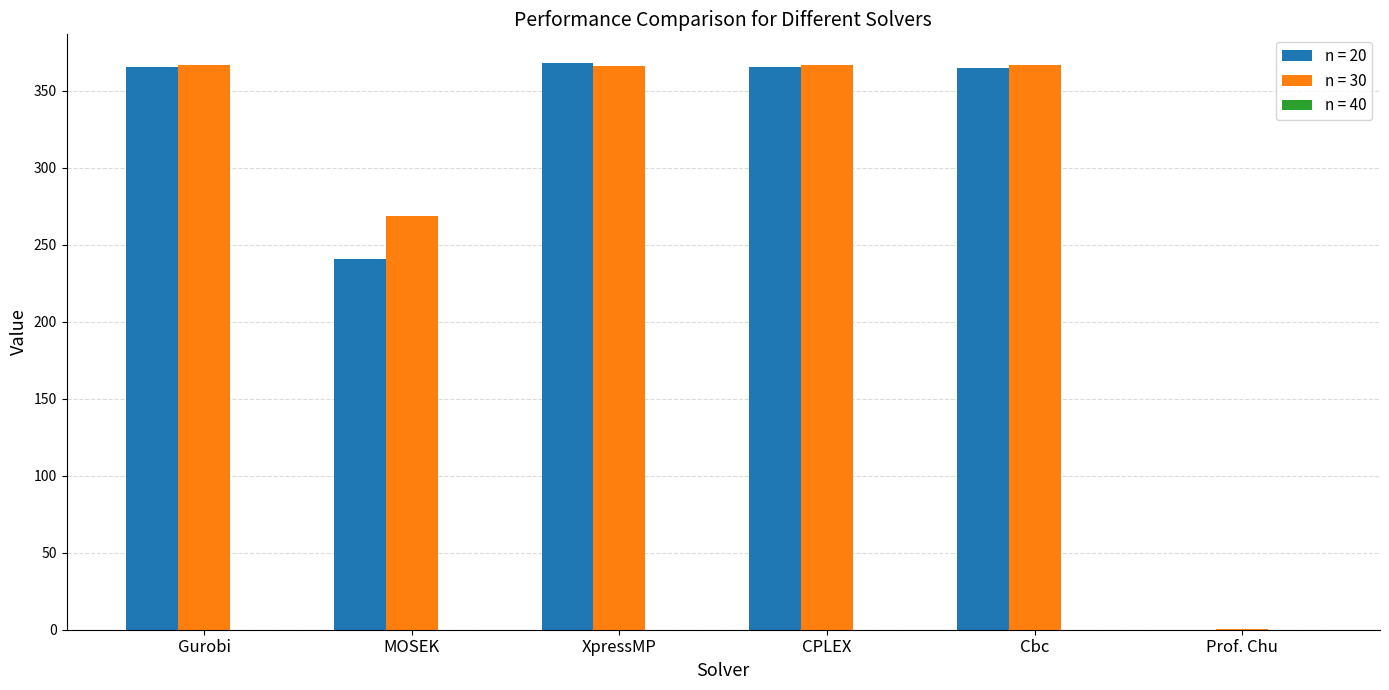

What is the maximum value for n = 20?

368.3